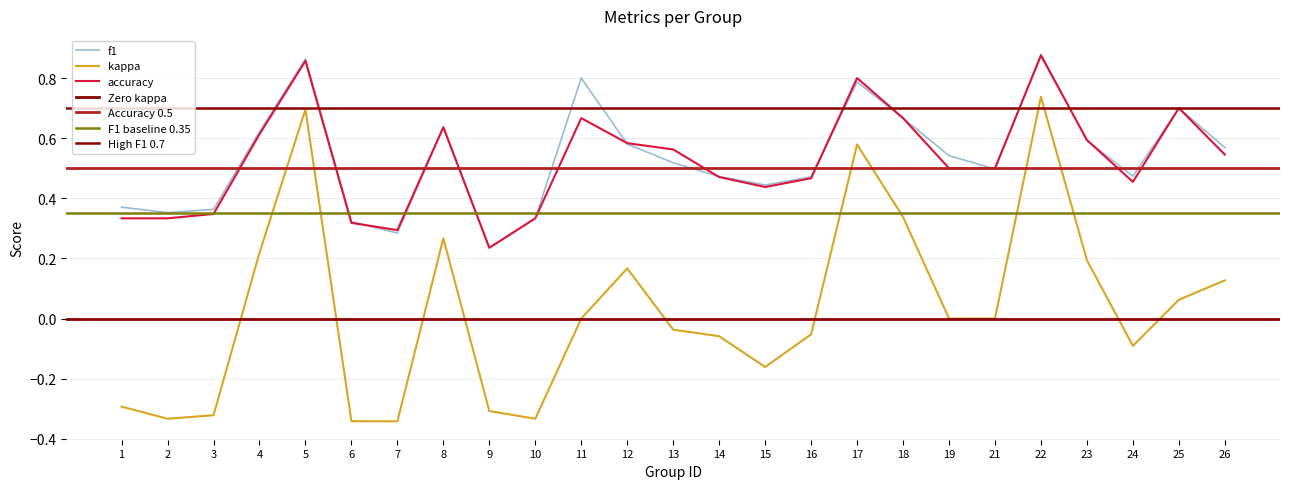

At how many categories does at least one series exceed 0?

25